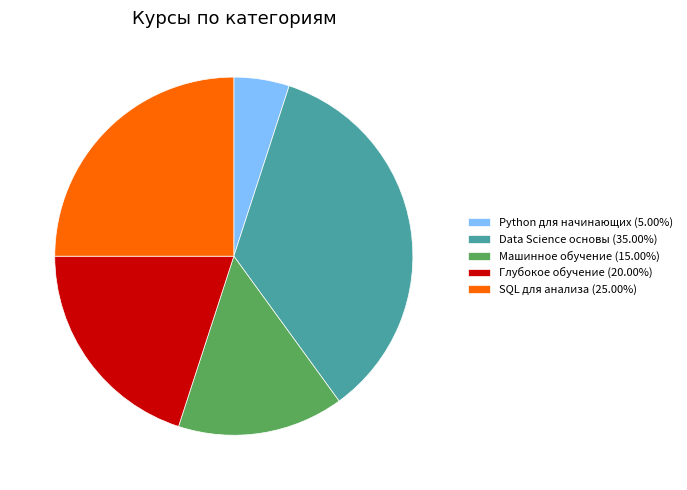

Which slice is the smallest?

Python для начинающих